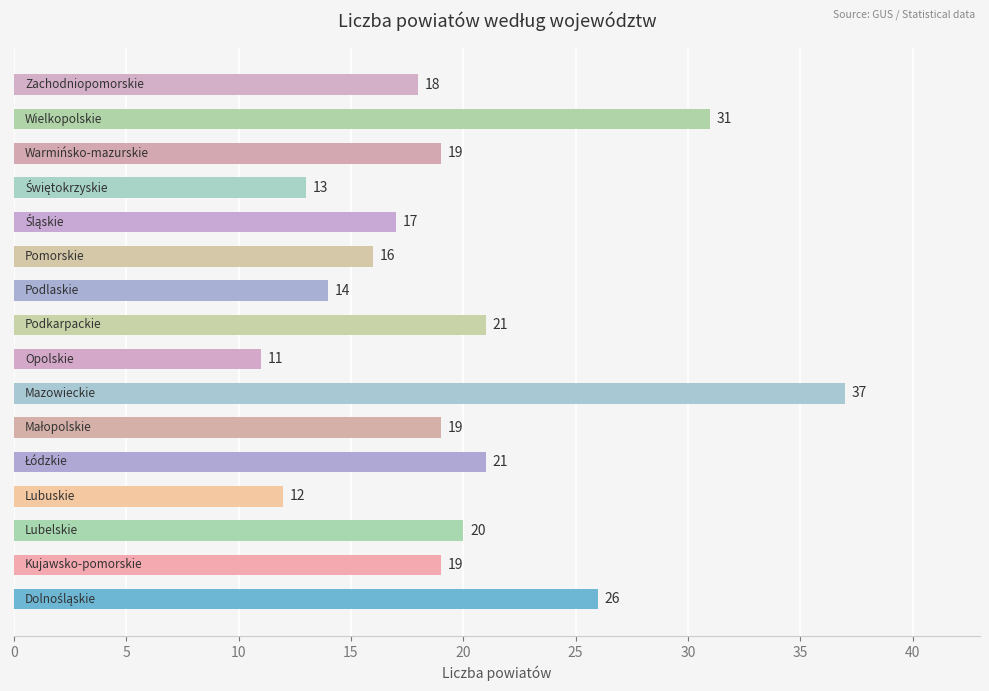

How many data points are less than 19?

7